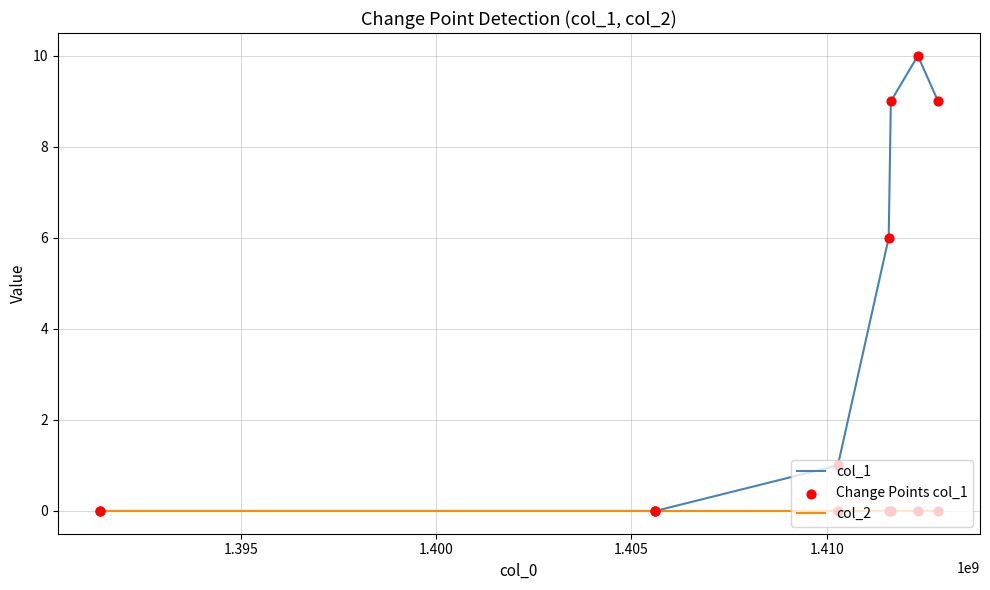

Which series has the largest total across all categories?

col_1